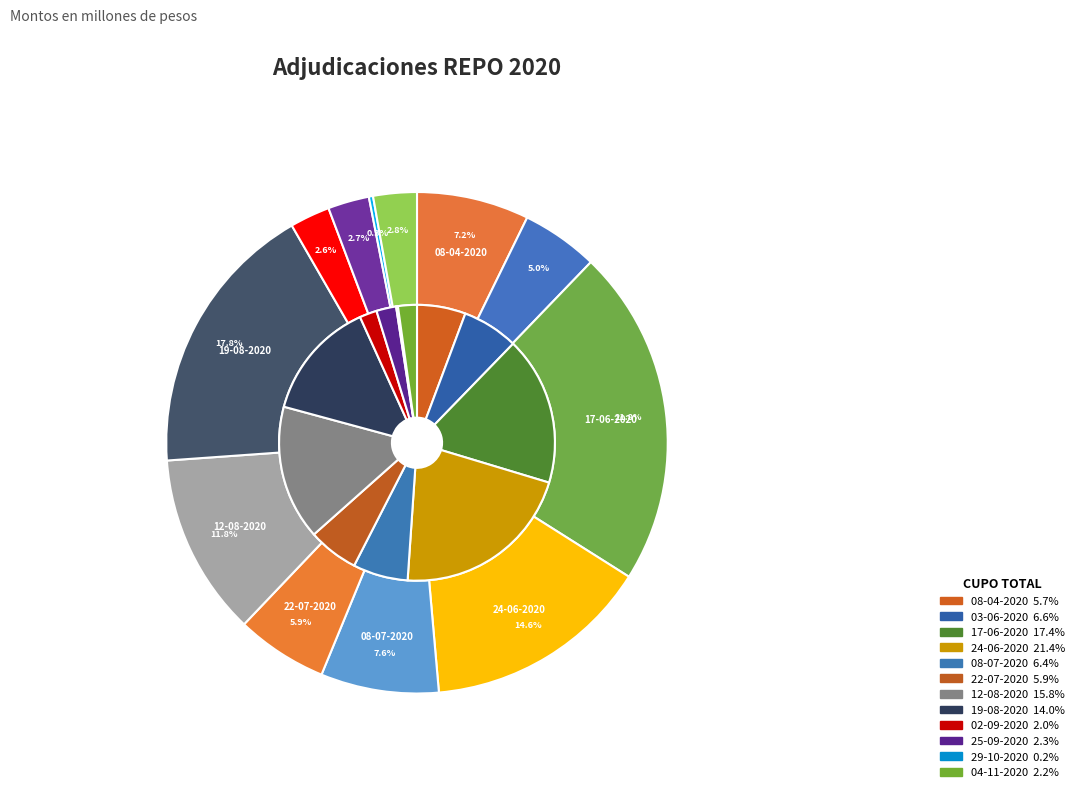

Which slice is the largest?

3